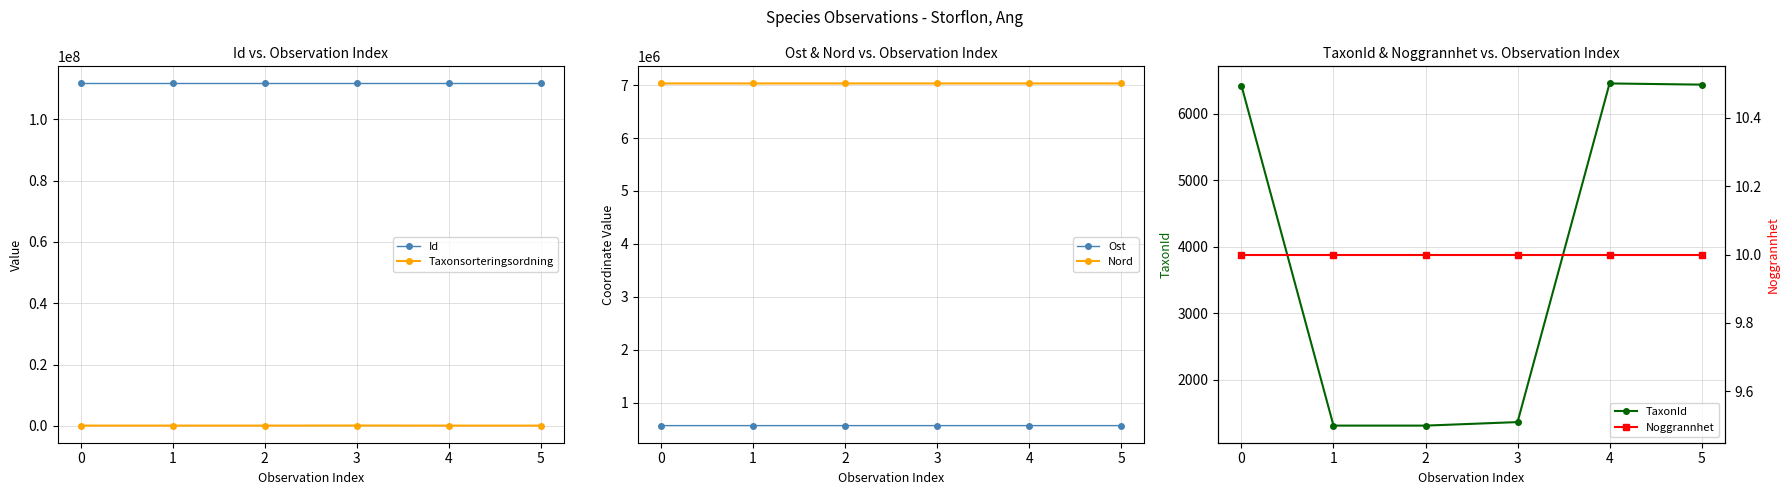

True or false: Nord has more than 1 interior local peaks.

False